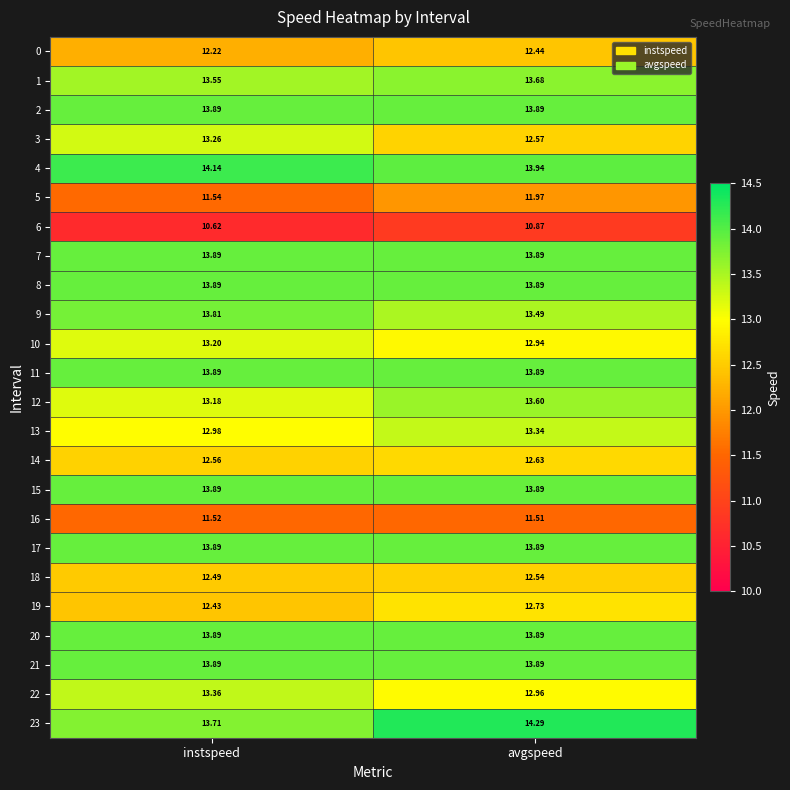

At how many categories does at least one series exceed 10?

2